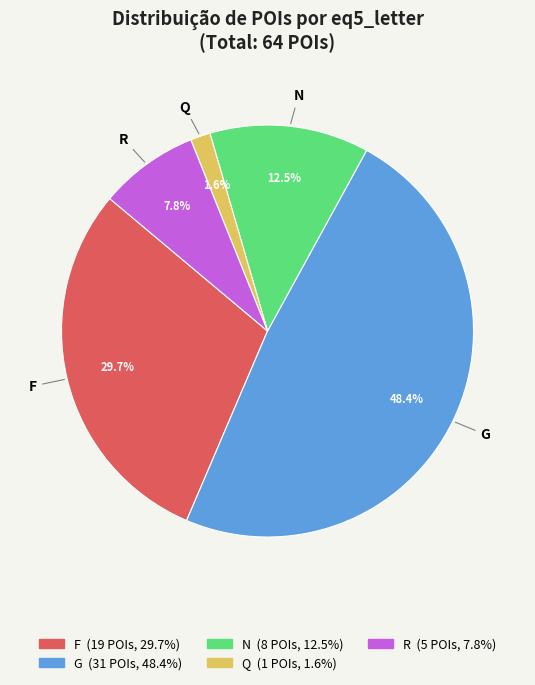

Is it true that N is 21% of the pie?

False